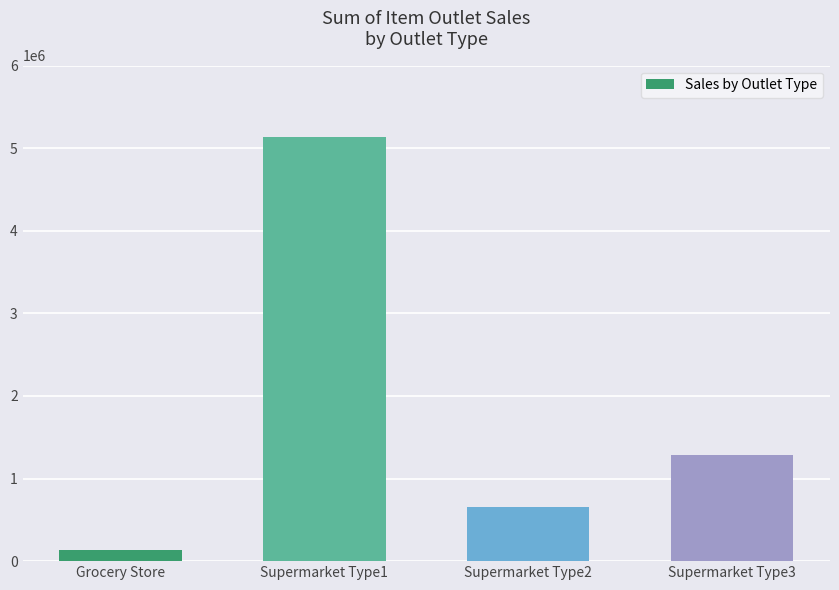

Rank the categories by value from highest to lowest.

Supermarket Type1, Supermarket Type3, Supermarket Type2, Grocery Store